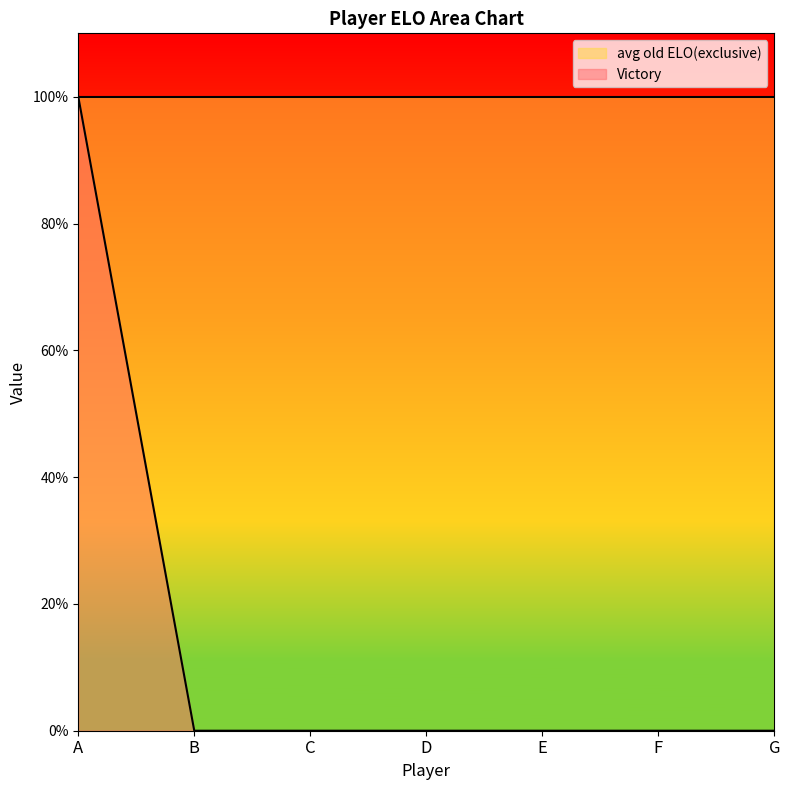

True or false: the data shows 0 at C.

True